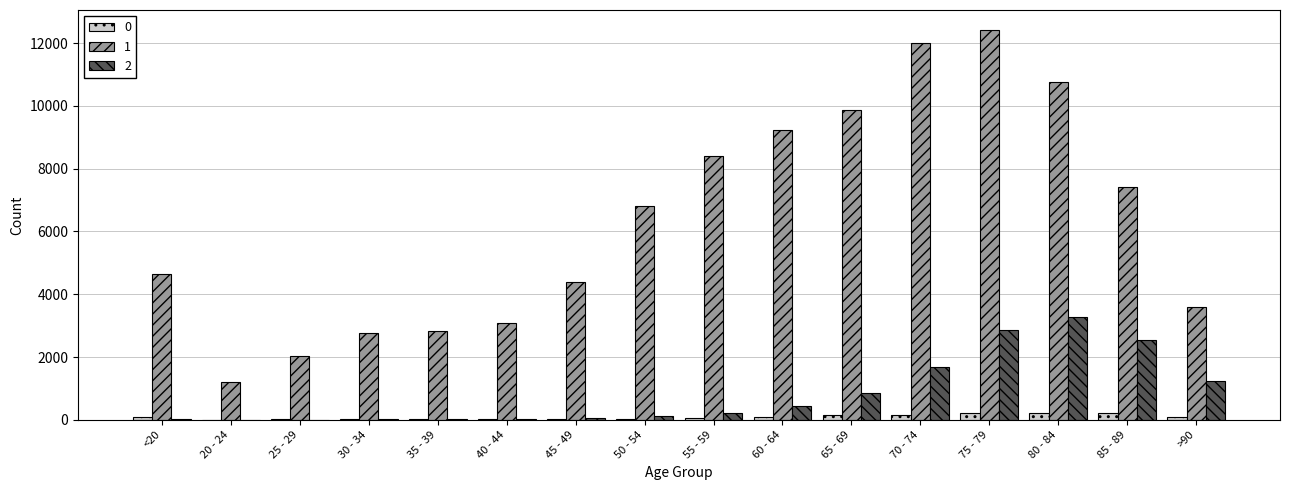

What are all the series names shown in the legend?

0, 1, 2